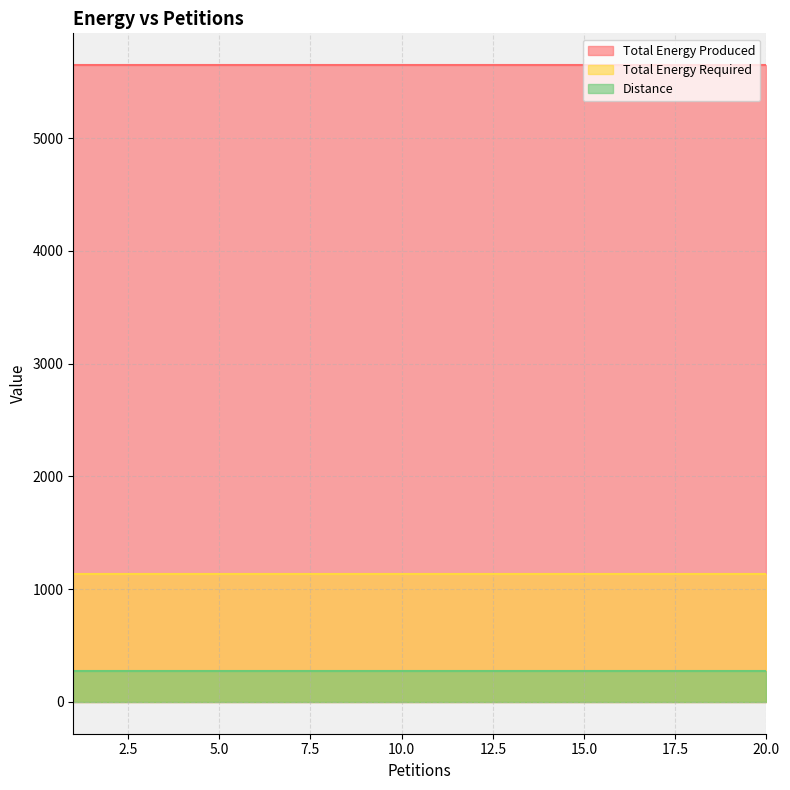

Is it true that Total Energy Required equals 1130 at 11?

True